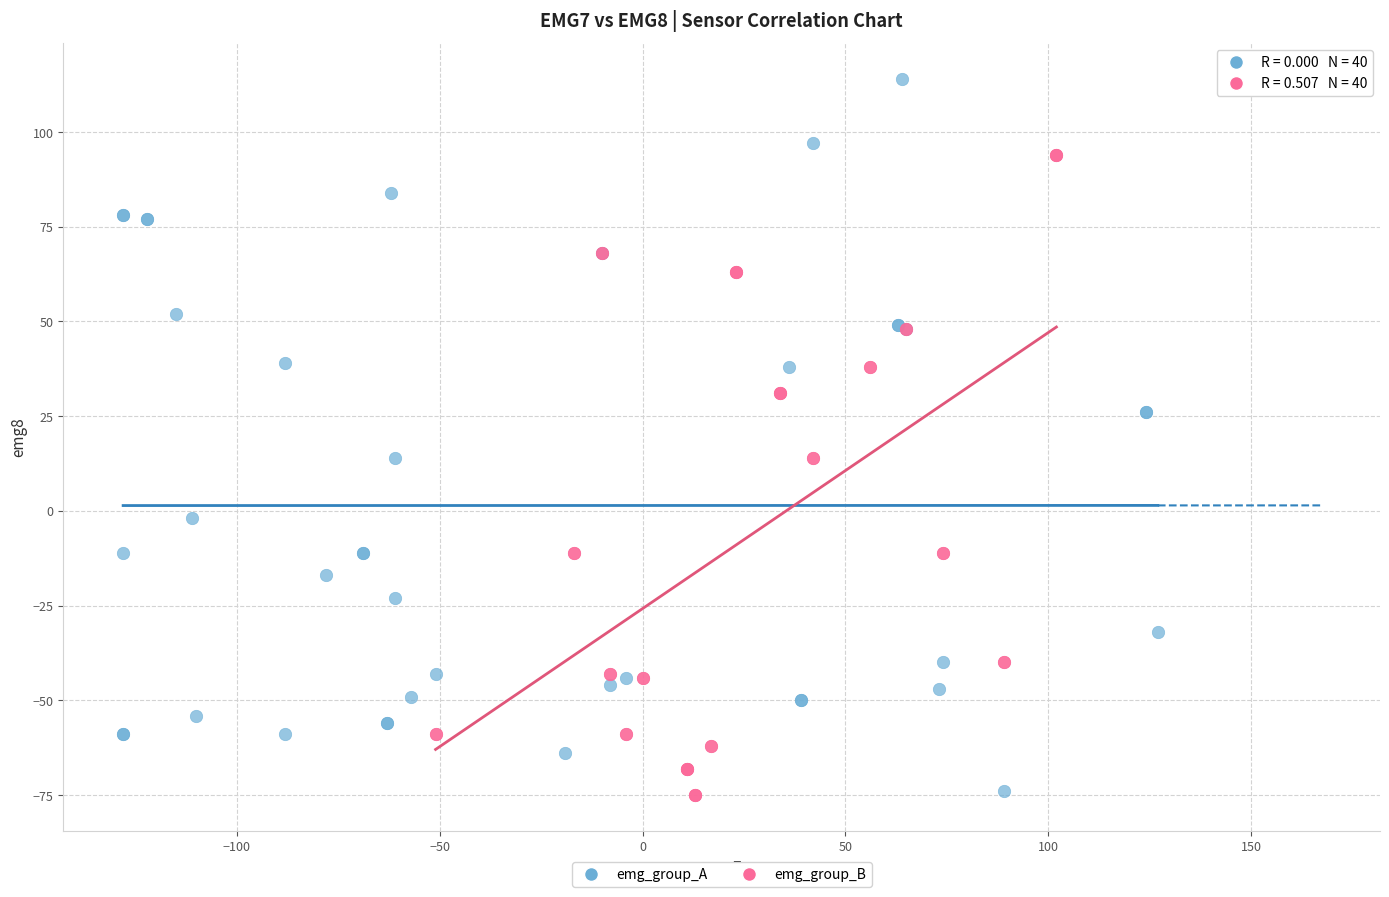

What are all the series names shown in the legend?

emg_group_A, emg_group_B